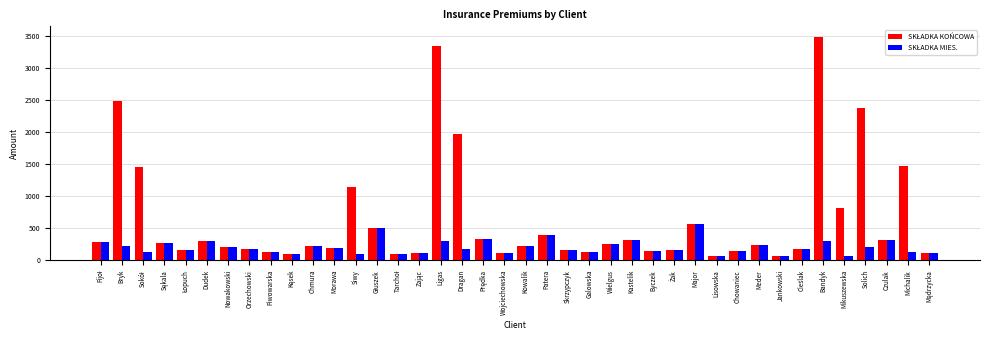

Which category has the highest value across all series?

Bandyk